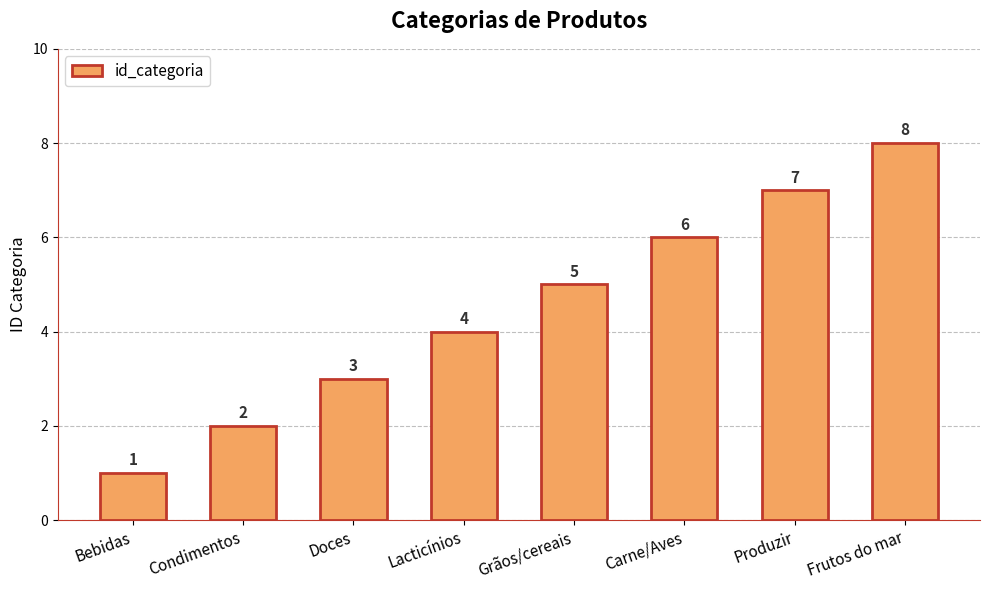

What is the greatest value displayed?

8